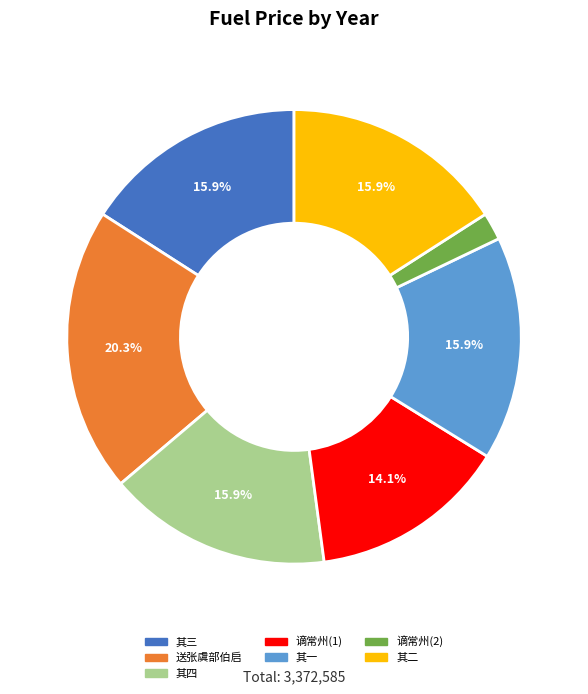

How many segments does this pie chart have?

7